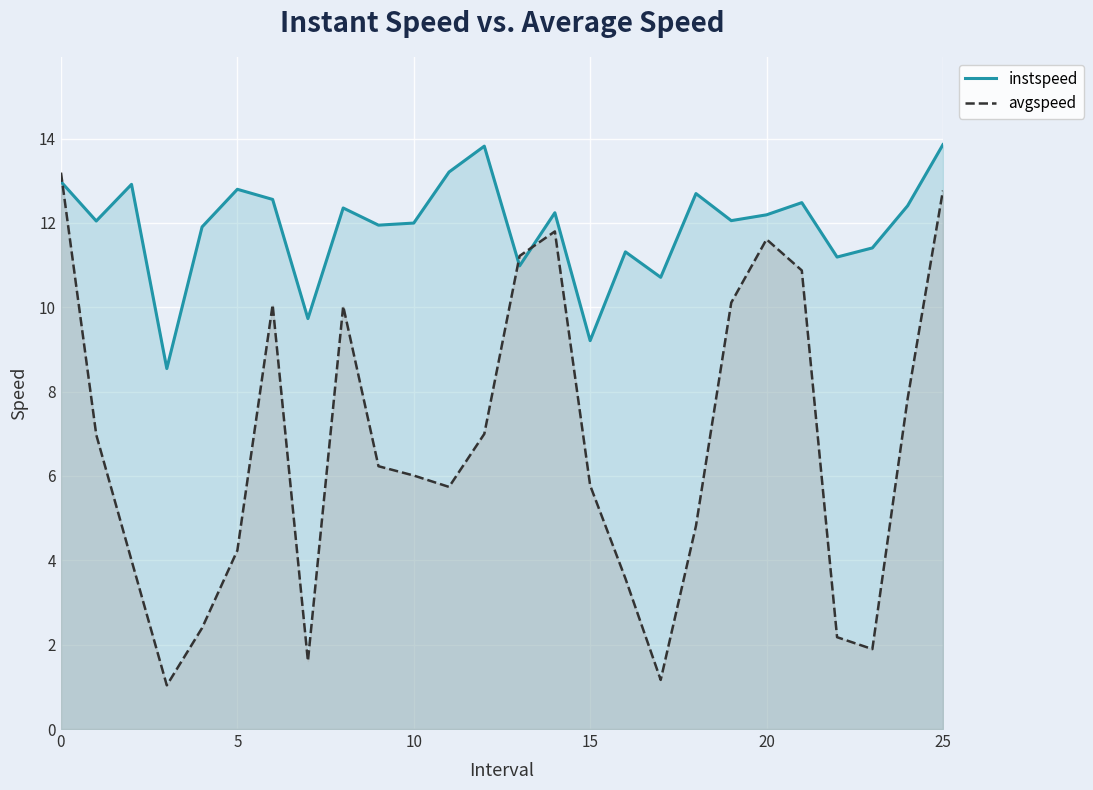

How many times do avgspeed and instspeed cross each other?

3